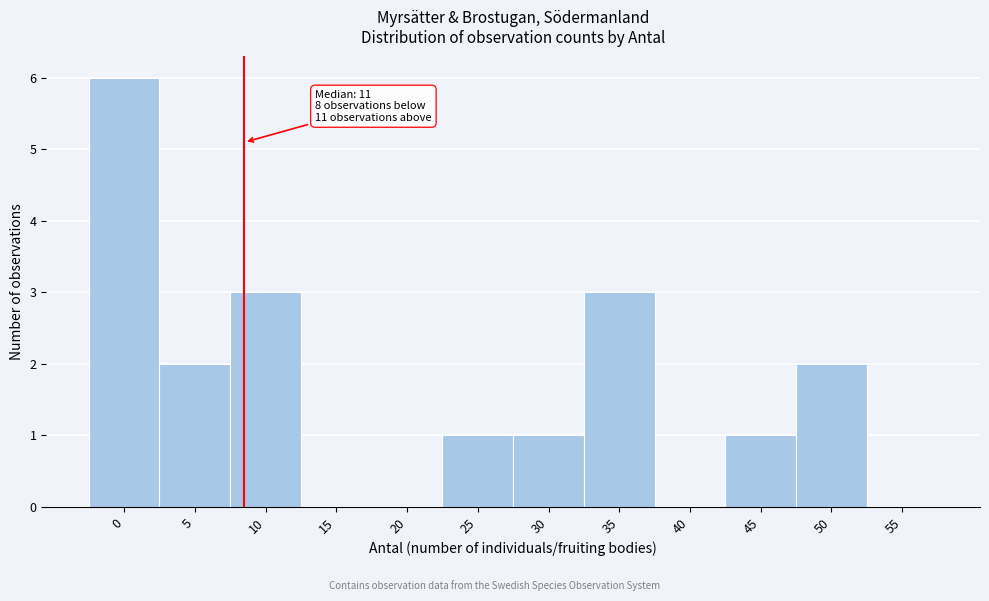

Which has a higher value, 55 or 5?

5